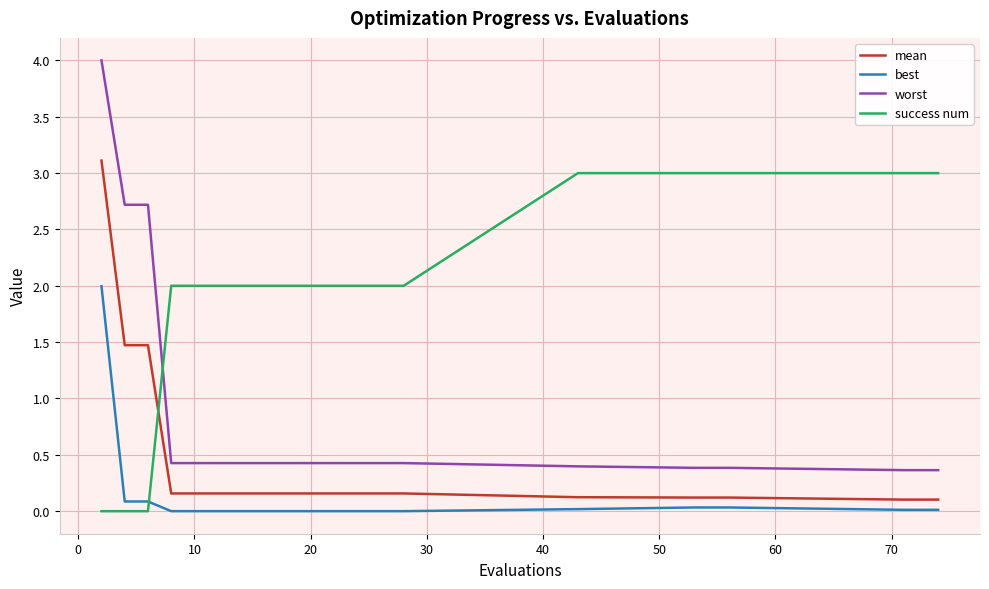

Which series ends up on top after the final intersection of success num and mean?

success num